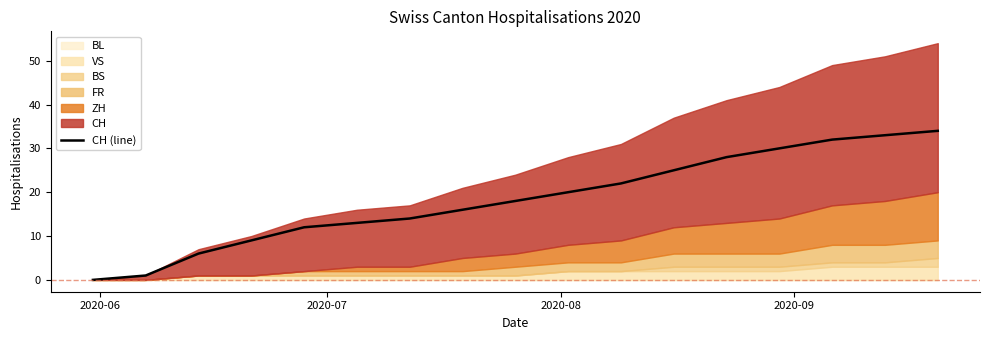

What is the highest value of the CH (line) series?

34